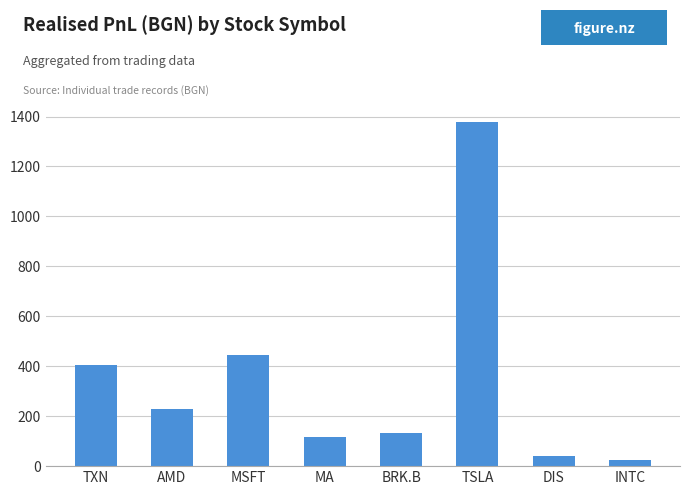

At which label does the data first exceed 228?

TXN